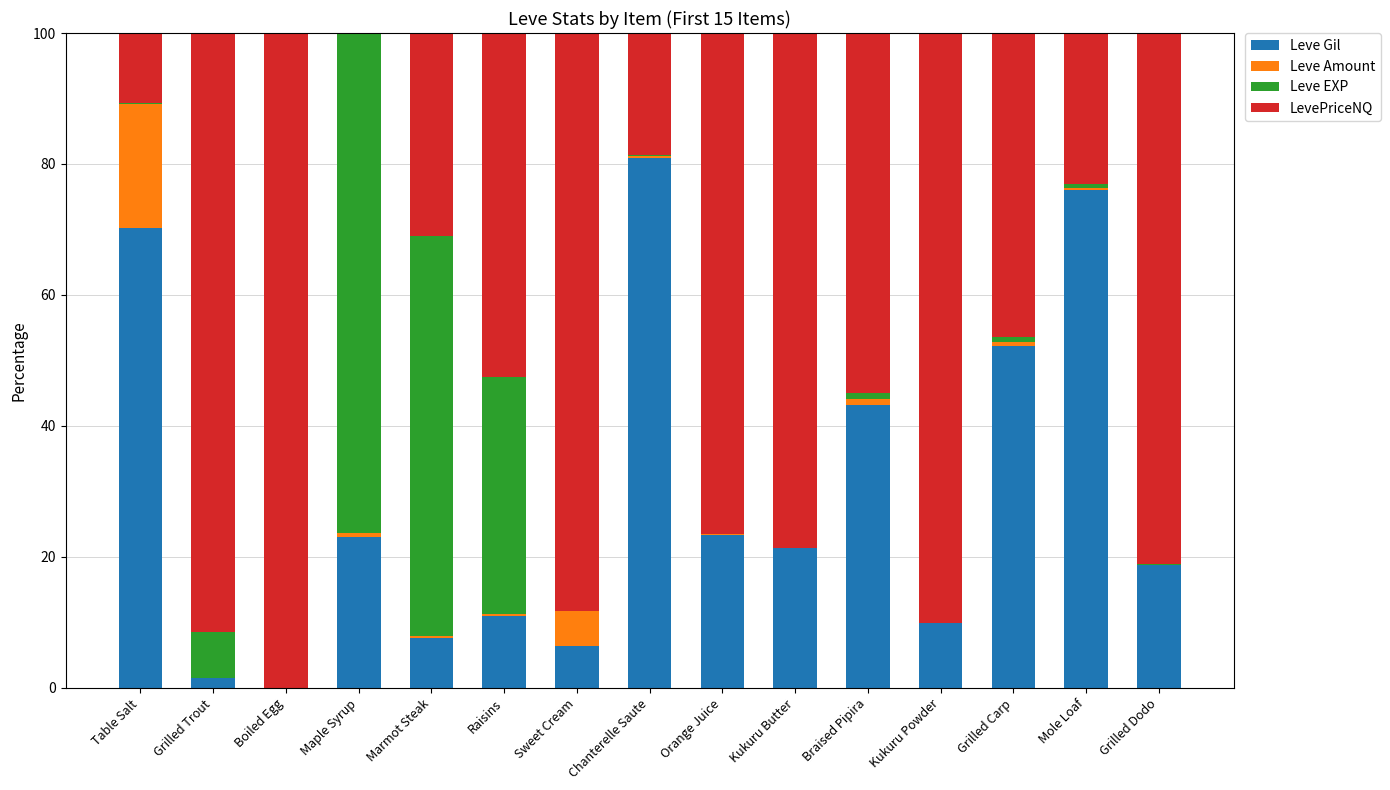

True or false: Leve Gil has a value of 21.3 at Kukuru Butter.

True